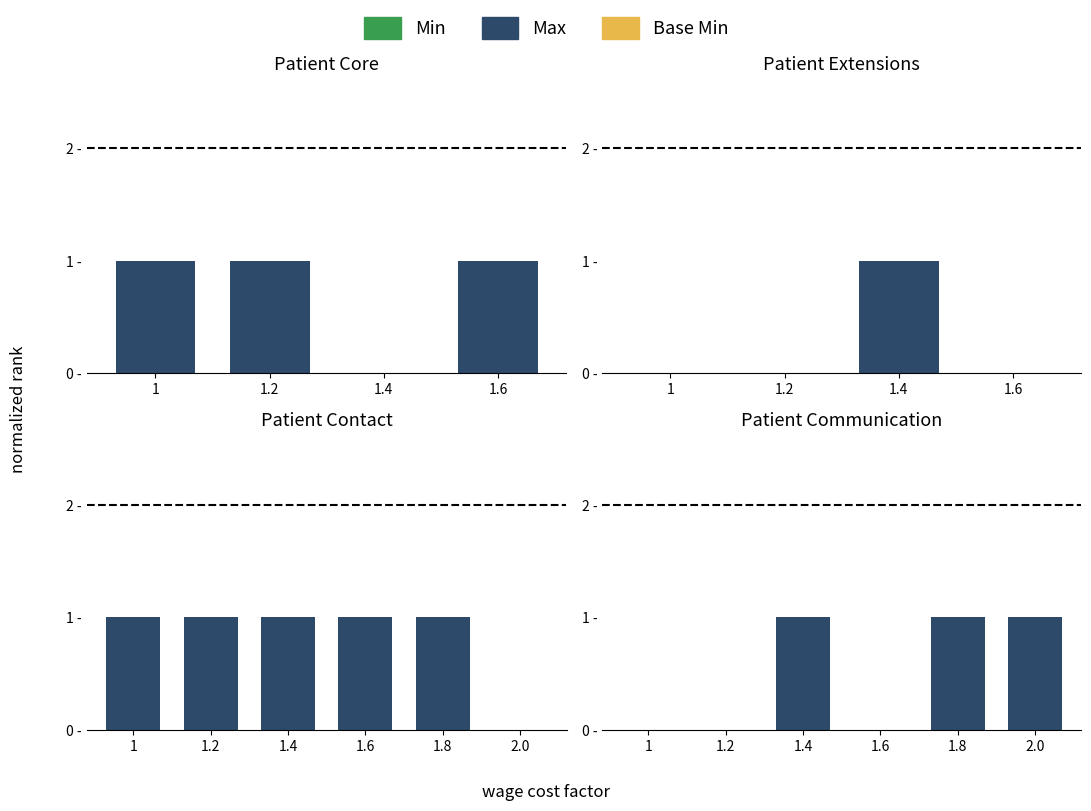

How many groups of bars are there?

6